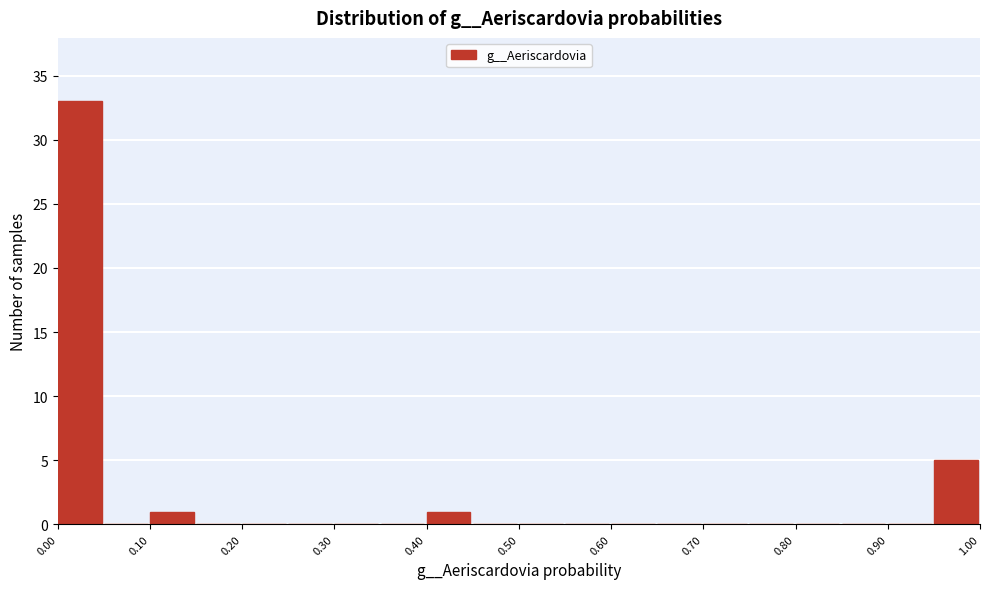

What is the height of the bar covering 0.40 to 0.45 on the x-axis? The values are not printed on the chart, so give them approximately, as read against the axis.

1